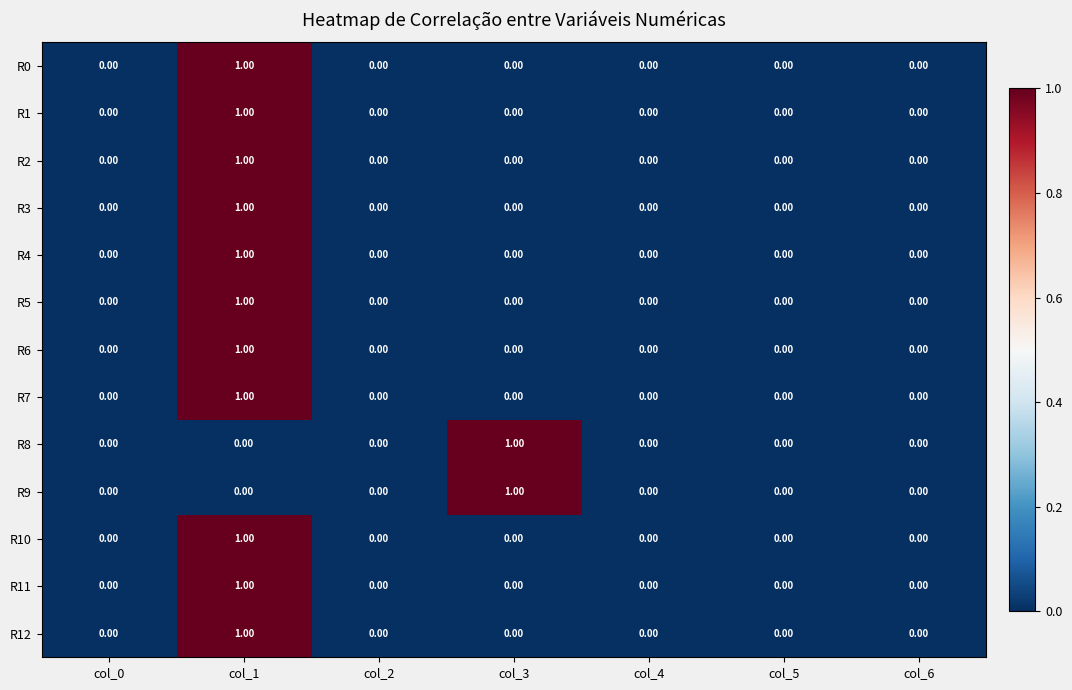

Is the value of R5 at col_1 greater than the value of R0 at col_3?

Yes